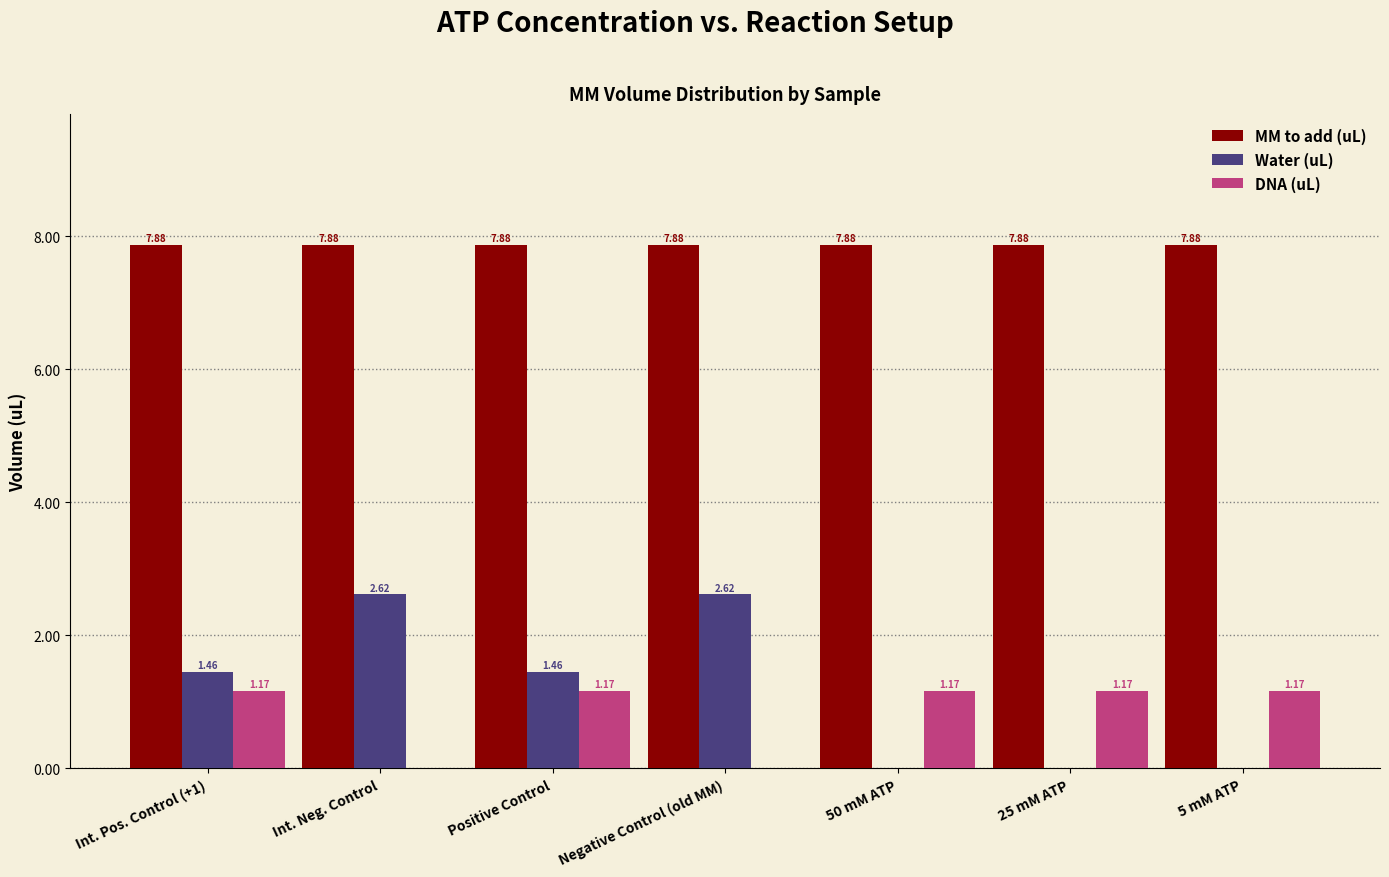

What is the total value across all series at Positive Control?

10.5